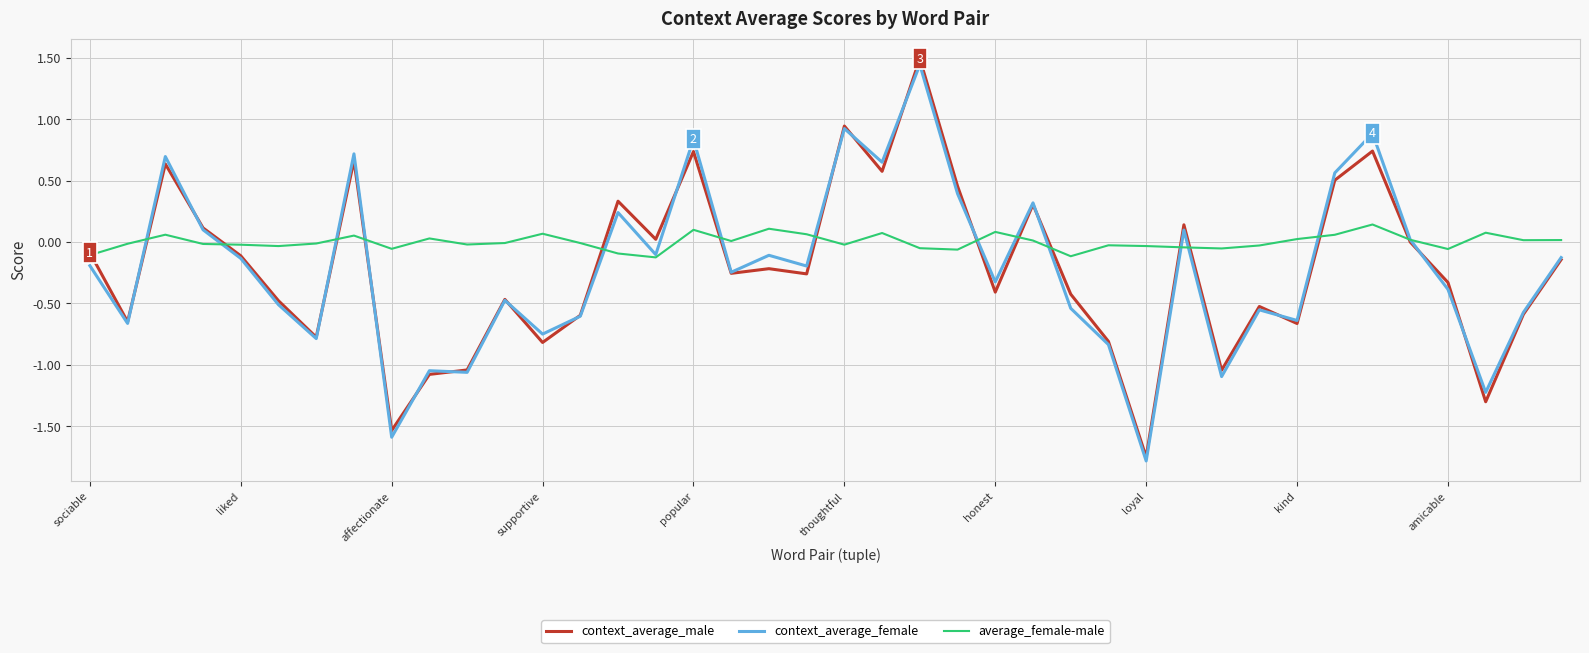

Which series has the widest spread of values?

context_average_male